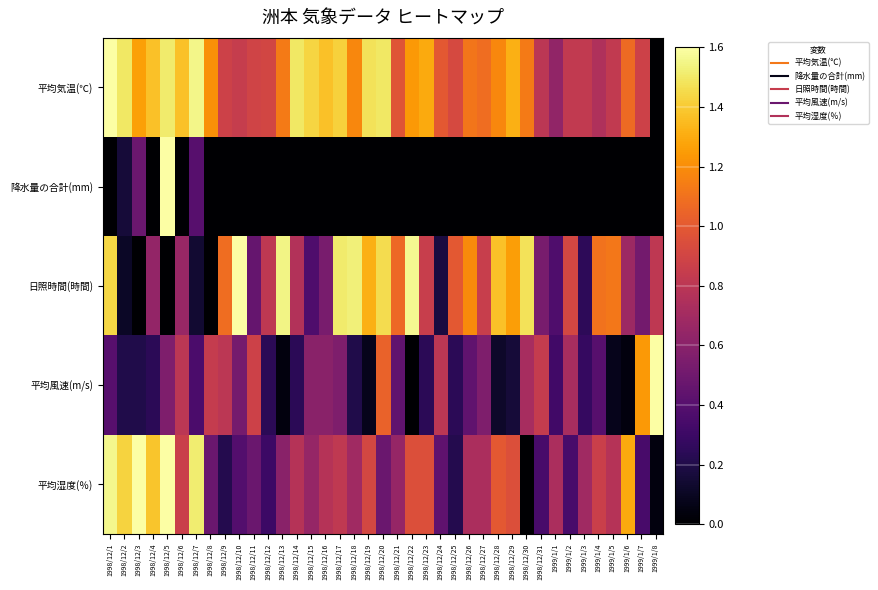

Reading left to right, what are all the values shown in this chart?

平均気温(℃): 1998/12/1=1.6	1998/12/2=1.5	1998/12/3=1.3	1998/12/4=1.4	1998/12/5=1.5	1998/12/6=1.4	1998/12/7=1.6	1998/12/8=1.2	1998/12/9=0.9	1998/12/10=0.8	1998/12/11=0.9	1998/12/12=0.9	1998/12/13=1.1	1998/12/14=1.5	1998/12/15=1.4	1998/12/16=1.4	1998/12/17=1.4	1998/12/18=1.2	1998/12/19=1.5	1998/12/20=1.5	1998/12/21=1.0	1998/12/22=1.2	1998/12/23=1.3	1998/12/24=1.0	1998/12/25=0.9	1998/12/26=1.1	1998/12/27=1.1	1998/12/28=1.2	1998/12/29=1.3	1998/12/30=1.1	1998/12/31=0.8	1999/1/1=0.6	1999/1/2=0.8	1999/1/3=0.8	1999/1/4=0.8	1999/1/5=0.8	1999/1/6=1.1	1999/1/7=0.9	1999/1/8=0.0
降水量の合計(mm): 1998/12/1=0.0	1998/12/2=0.2	1998/12/3=0.5	1998/12/4=0.0	1998/12/5=1.6	1998/12/6=0.0	1998/12/7=0.4	1998/12/8=0.0	1998/12/9=0.0	1998/12/10=0.0	1998/12/11=0.0	1998/12/12=0.0	1998/12/13=0.0	1998/12/14=0.0	1998/12/15=0.0	1998/12/16=0.0	1998/12/17=0.0	1998/12/18=0.0	1998/12/19=0.0	1998/12/20=0.0	1998/12/21=0.0	1998/12/22=0.0	1998/12/23=0.0	1998/12/24=0.0	1998/12/25=0.0	1998/12/26=0.0	1998/12/27=0.0	1998/12/28=0.0	1998/12/29=0.0	1998/12/30=0.0	1998/12/31=0.0	1999/1/1=0.0	1999/1/2=0.0	1999/1/3=0.0	1999/1/4=0.0	1999/1/5=0.0	1999/1/6=0.0	1999/1/7=0.0	1999/1/8=0.0
日照時間(時間): 1998/12/1=1.4	1998/12/2=0.1	1998/12/3=0.0	1998/12/4=0.6	1998/12/5=0.0	1998/12/6=0.7	1998/12/7=0.1	1998/12/8=0.0	1998/12/9=1.1	1998/12/10=1.6	1998/12/11=0.5	1998/12/12=0.8	1998/12/13=1.5	1998/12/14=0.8	1998/12/15=0.4	1998/12/16=0.5	1998/12/17=1.5	1998/12/18=1.5	1998/12/19=1.3	1998/12/20=1.5	1998/12/21=1.1	1998/12/22=1.6	1998/12/23=0.9	1998/12/24=0.2	1998/12/25=1.0	1998/12/26=1.2	1998/12/27=0.9	1998/12/28=1.4	1998/12/29=1.3	1998/12/30=1.5	1998/12/31=0.5	1999/1/1=0.4	1999/1/2=0.9	1999/1/3=0.2	1999/1/4=1.1	1999/1/5=1.1	1999/1/6=0.7	1999/1/7=0.5	1999/1/8=0.8
平均風速(m/s): 1998/12/1=0.4	1998/12/2=0.2	1998/12/3=0.2	1998/12/4=0.2	1998/12/5=0.6	1998/12/6=0.8	1998/12/7=0.4	1998/12/8=0.8	1998/12/9=0.8	1998/12/10=0.5	1998/12/11=0.9	1998/12/12=0.2	1998/12/13=0.0	1998/12/14=0.2	1998/12/15=0.6	1998/12/16=0.6	1998/12/17=0.6	1998/12/18=0.2	1998/12/19=0.1	1998/12/20=1.0	1998/12/21=0.4	1998/12/22=0.0	1998/12/23=0.2	1998/12/24=0.8	1998/12/25=0.2	1998/12/26=0.4	1998/12/27=0.6	1998/12/28=0.1	1998/12/29=0.2	1998/12/30=0.7	1998/12/31=0.8	1999/1/1=0.3	1999/1/2=0.7	1999/1/3=0.3	1999/1/4=0.4	1999/1/5=0.1	1999/1/6=0.0	1999/1/7=1.2	1999/1/8=1.6
平均湿度(％): 1998/12/1=1.6	1998/12/2=1.4	1998/12/3=1.6	1998/12/4=1.4	1998/12/5=1.6	1998/12/6=0.9	1998/12/7=1.5	1998/12/8=0.5	1998/12/9=0.2	1998/12/10=0.4	1998/12/11=0.5	1998/12/12=0.3	1998/12/13=0.6	1998/12/14=0.8	1998/12/15=0.6	1998/12/16=0.8	1998/12/17=0.8	1998/12/18=0.7	1998/12/19=0.9	1998/12/20=0.5	1998/12/21=0.6	1998/12/22=1.0	1998/12/23=1.0	1998/12/24=0.4	1998/12/25=0.2	1998/12/26=0.7	1998/12/27=0.7	1998/12/28=1.0	1998/12/29=1.0	1998/12/30=0.0	1998/12/31=0.3	1999/1/1=0.7	1999/1/2=0.3	1999/1/3=0.7	1999/1/4=0.9	1999/1/5=0.8	1999/1/6=1.3	1999/1/7=0.3	1999/1/8=0.0